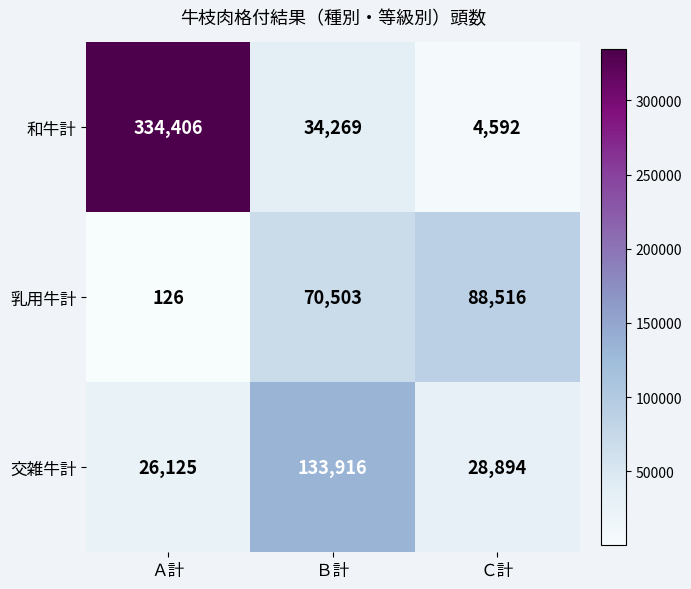

Between Ａ計 and Ｂ計, which series saw the biggest shift?

和牛計